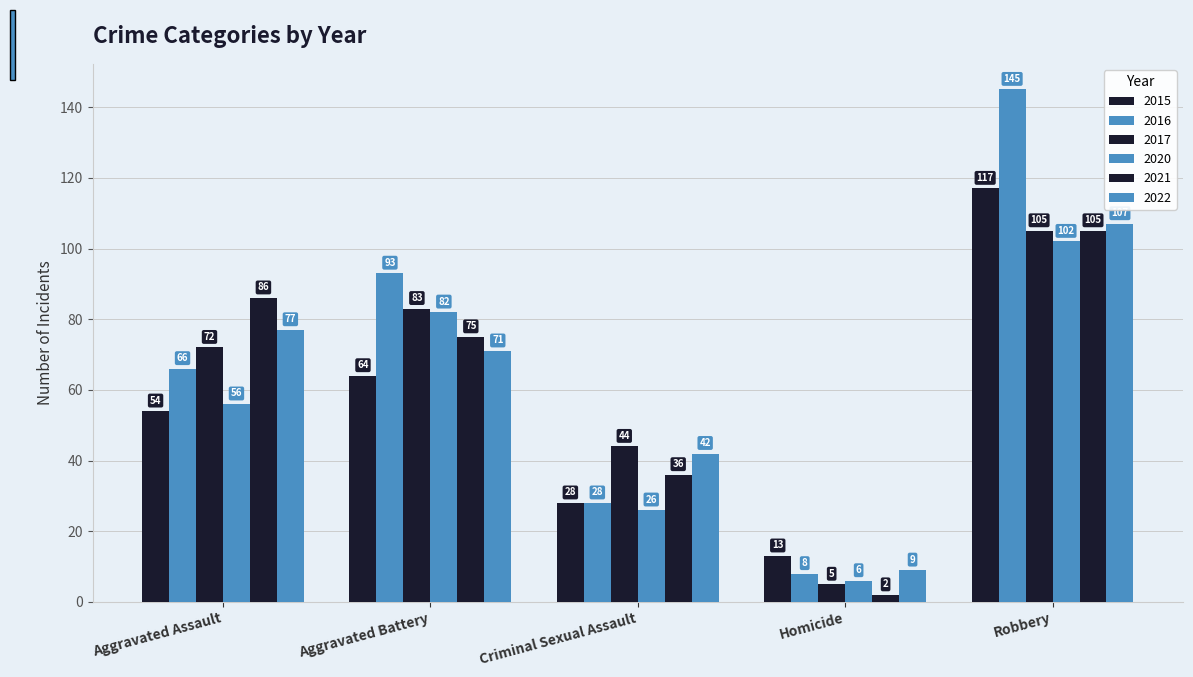

Does the chart contain stacked bars?

No